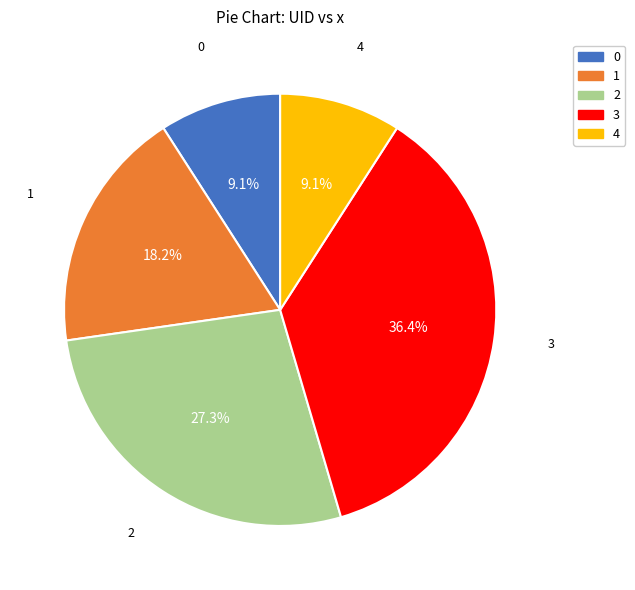

What portion of the pie excludes 4?

90.9%